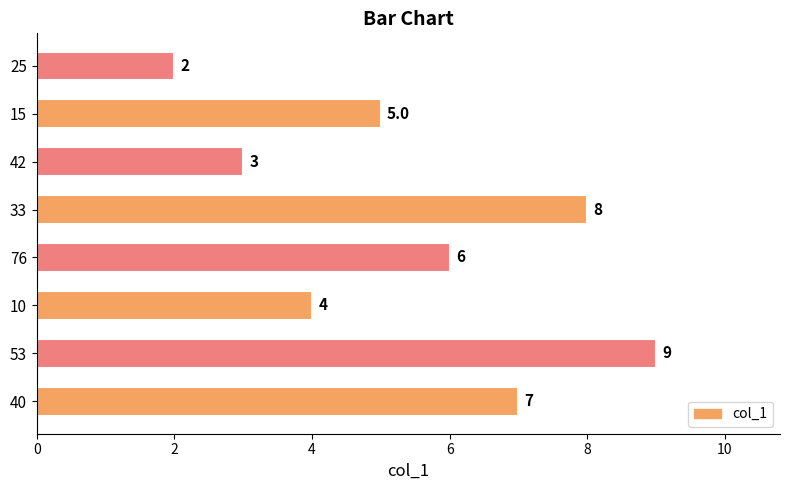

Reading bottom to top, what are all the values shown in this chart?

40=7	53=9	10=4	76=6	33=8	42=3	15=5	25=2